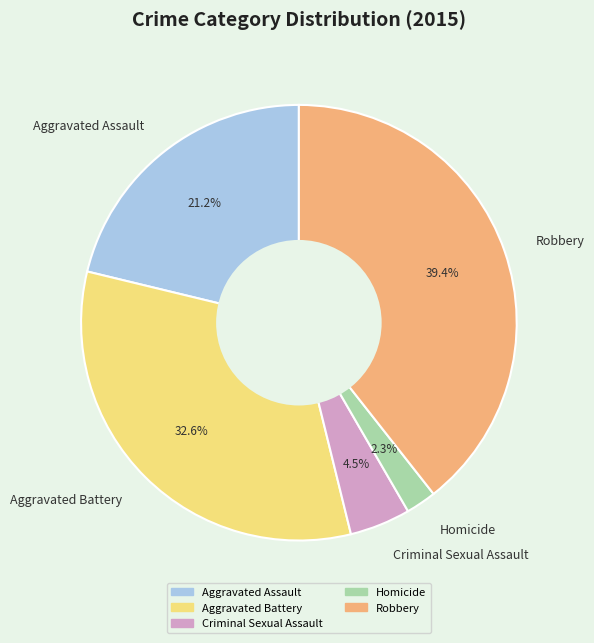

Rank the categories by value from lowest to highest.

Homicide, Criminal Sexual Assault, Aggravated Assault, Aggravated Battery, Robbery